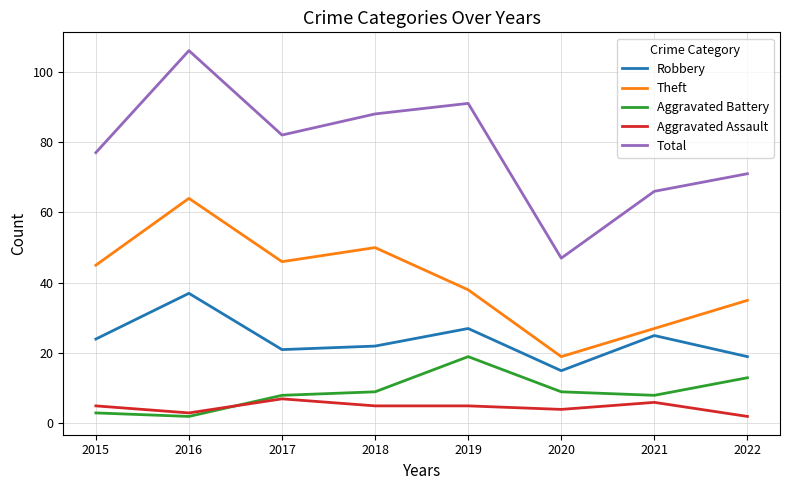

At which category is the sum across all series the highest?

2016